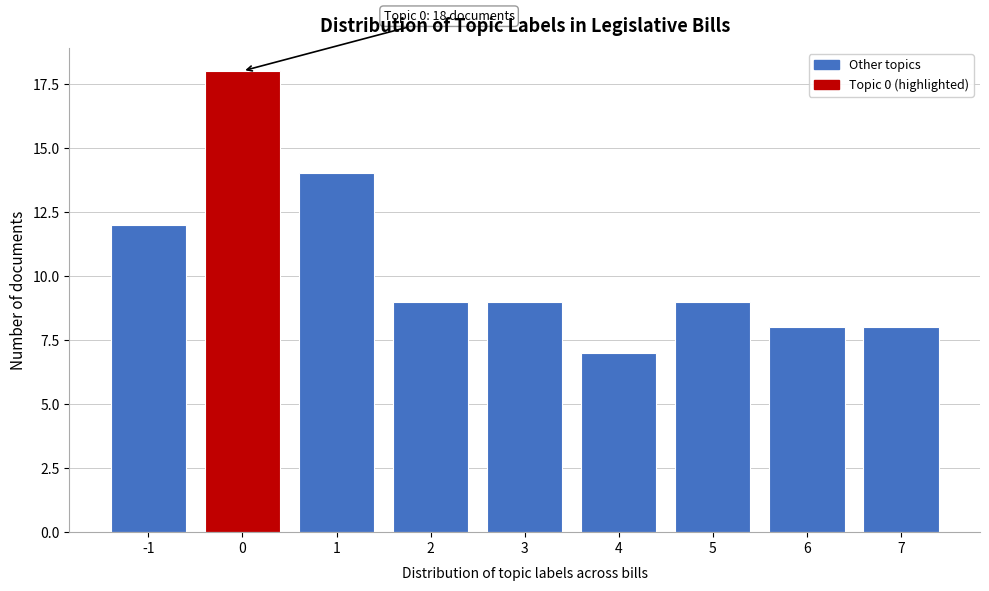

Reading left to right, transcribe all the data shown in this chart.

12	18	14	9	9	7	9	8	8